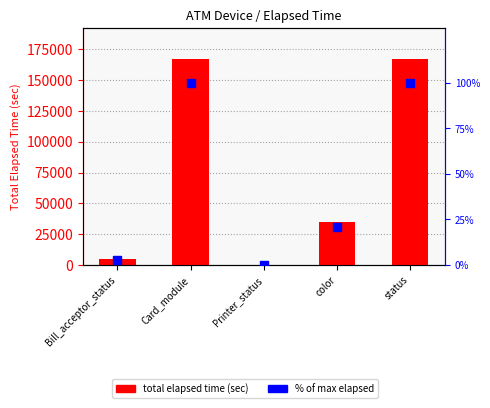

At which category is the sum across all series the highest?

status